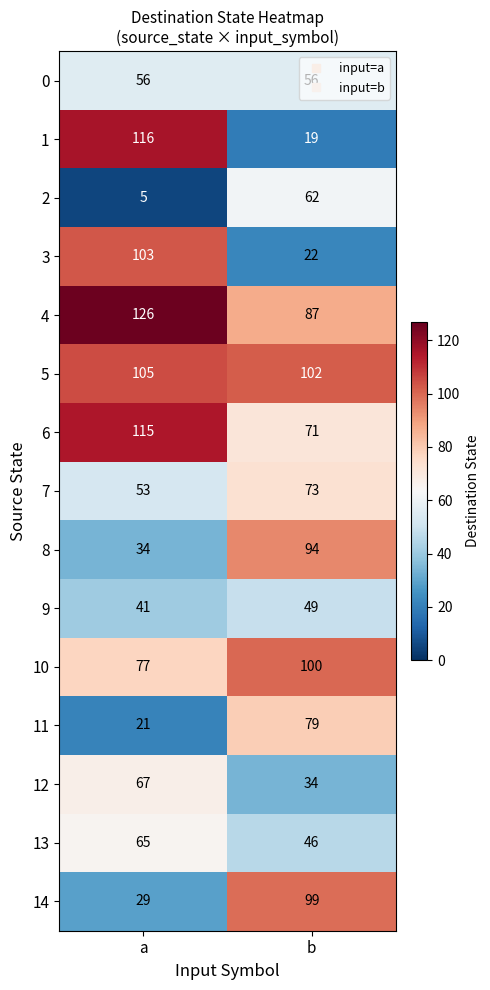

List the series in order of their peak value, highest first.

4, 1, 6, 5, 3, 10, 14, 8, 11, 7, 12, 13, 2, 0, 9